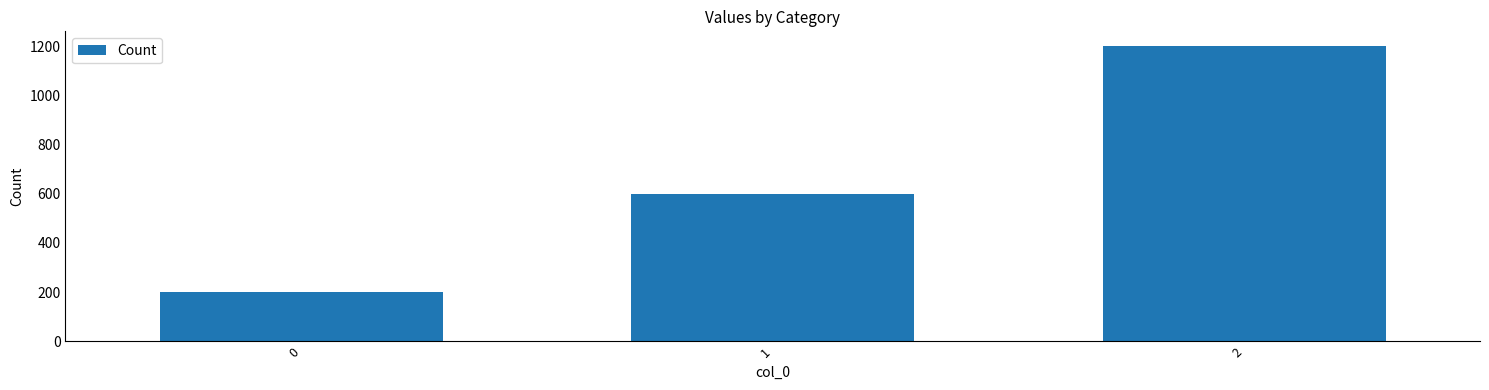

What is the greatest value displayed?

1200